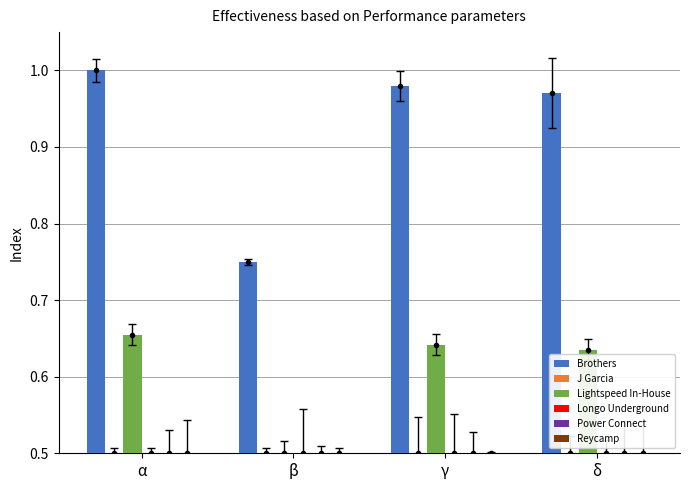

What is the average value of the Lightspeed In-House series?

0.6